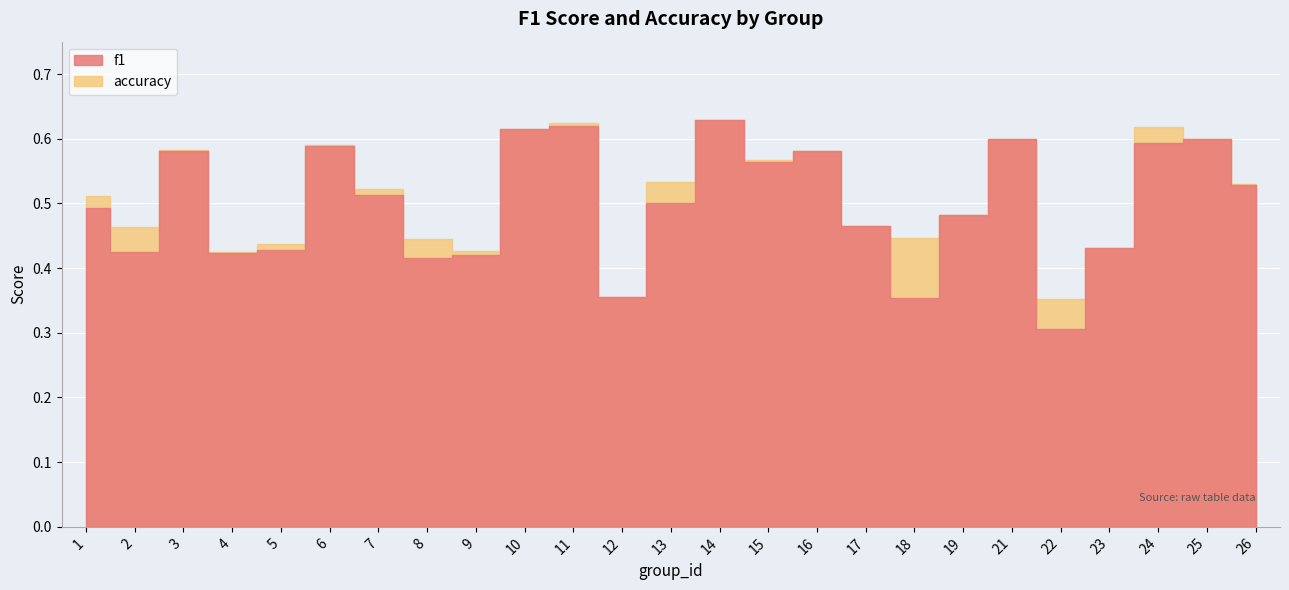

How many interior local peaks does the accuracy series have?

7